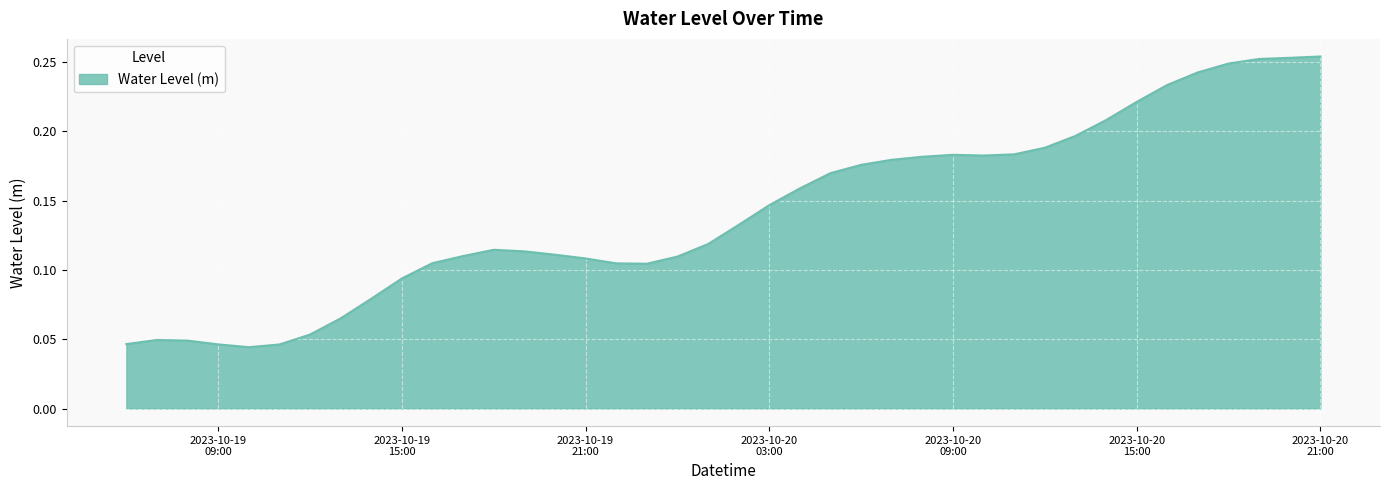

Does the chart have visible grid lines?

Yes